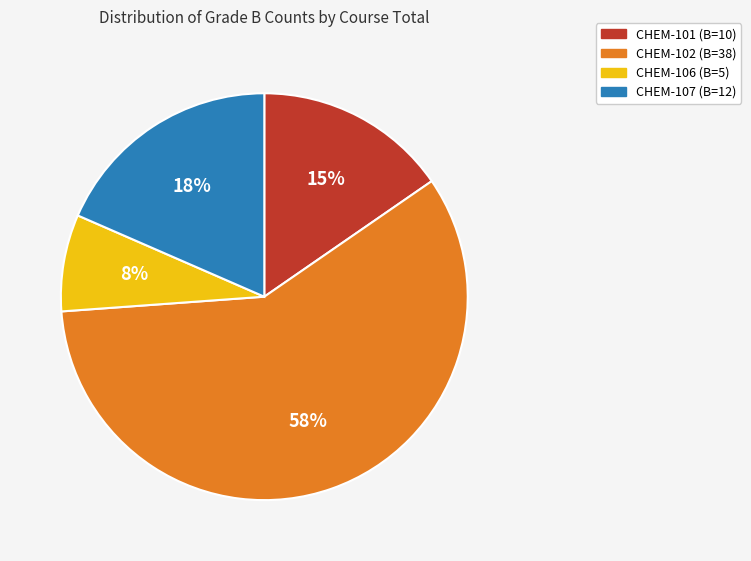

To the nearest percent, what is the difference between the largest and smallest slice percentages?

51%